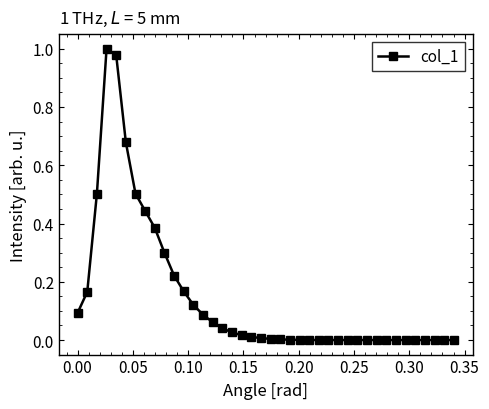

What is the value of the 3rd point from the left?

0.5